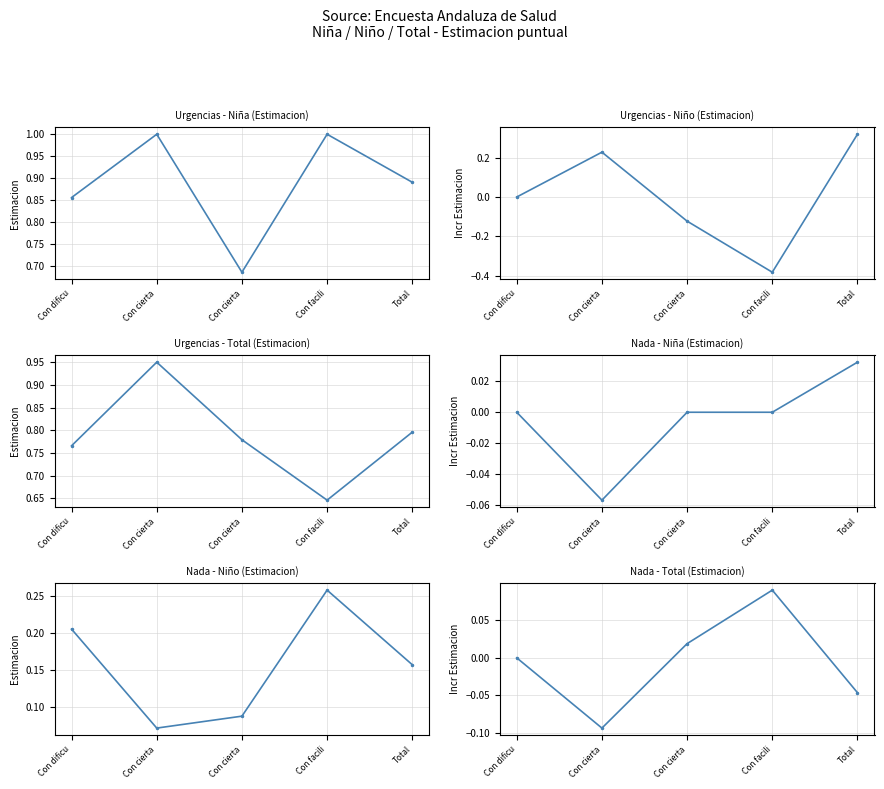

True or false: Nada - Niño (Estimacion) has a value of 0.1 at Con cierta.

True